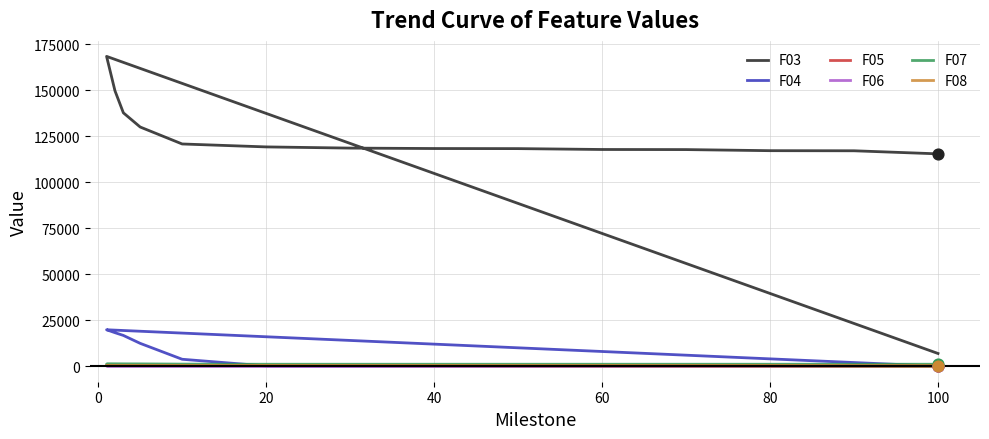

Which series has the largest total across all categories?

F03